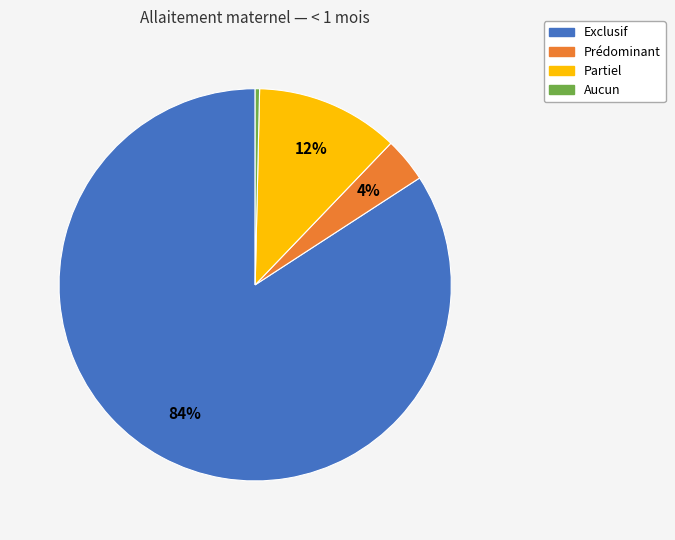

To the nearest percent, what portion does Exclusif represent?

84%